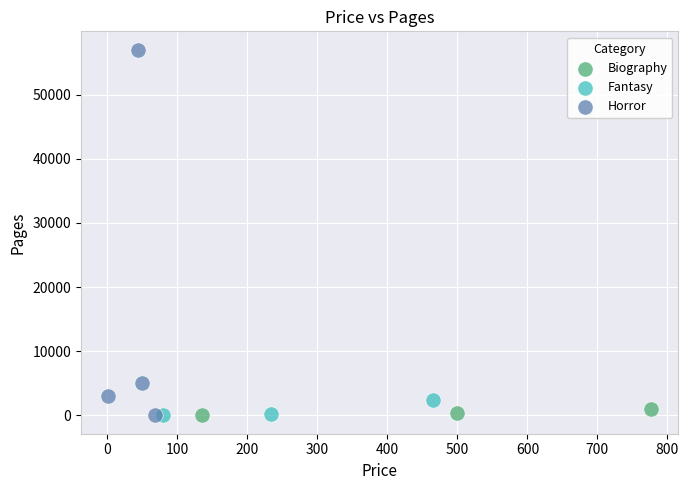

Which series has the widest spread of Y values?

Horror